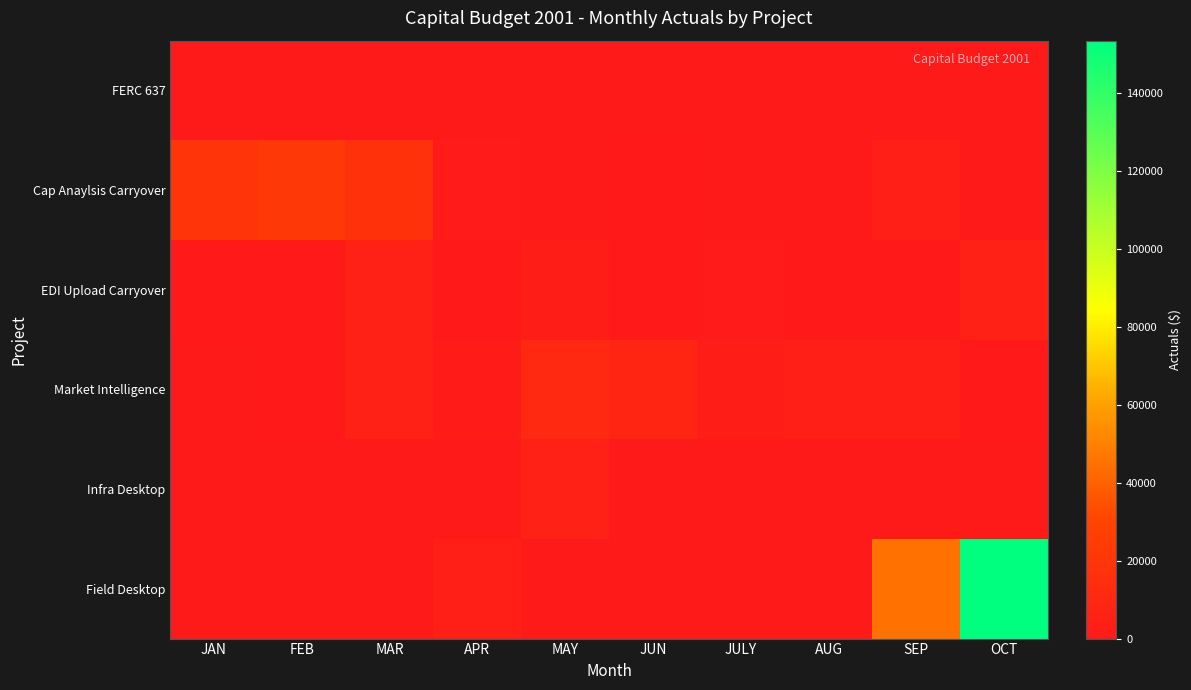

What is the difference between the highest and lowest values at MAY?

10272